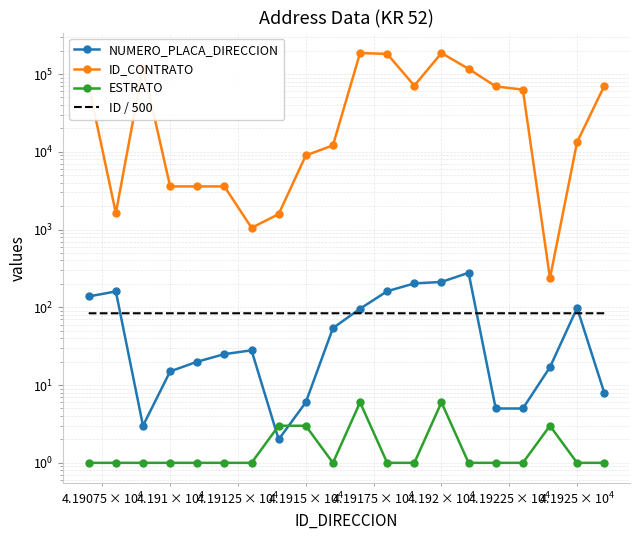

Reading right to left, what are all the values shown in this chart?

NUMERO_PLACA_DIRECCION: 8	98	17	5	5	278	212	203	161	96	54	6	2	28	25	20	15	3	160	138
ID_CONTRATO: 69974	13314	237	62947	69312	116468	186122	70800	181258	186123	12085	8969	1580	1052	3586	3586	3586	123271	1626	70745
ESTRATO: 1	1	3	1	1	1	6	1	1	6	1	3	3	1	1	1	1	1	1	1